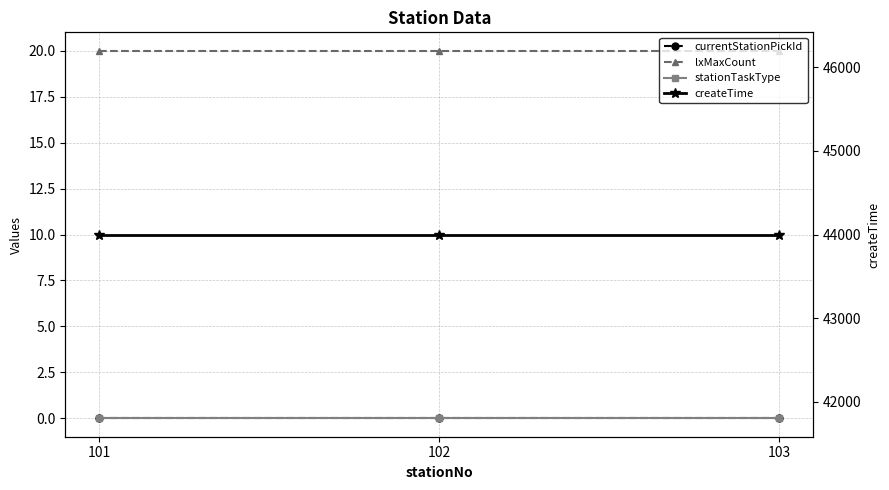

What is the difference between the highest and lowest values at 103?

44000